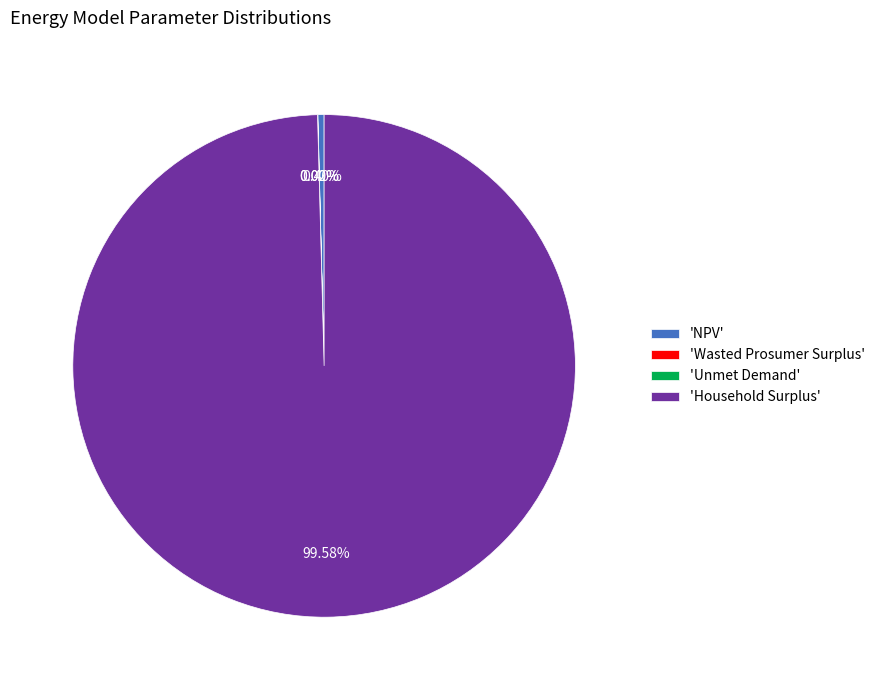

Which category has the biggest portion of the pie?

'Household Surplus'